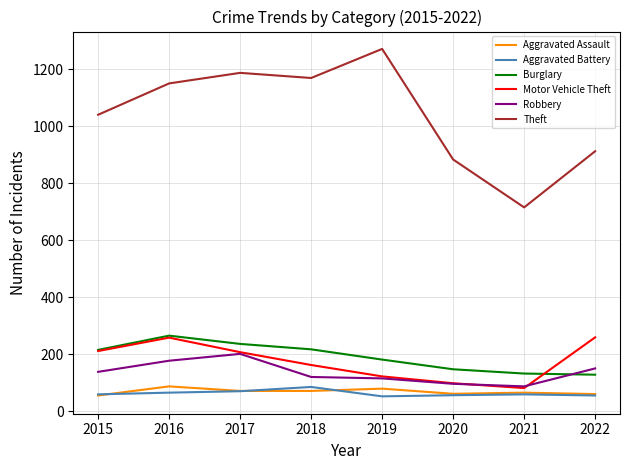

True or false: Theft and Aggravated Assault cross at least once.

False